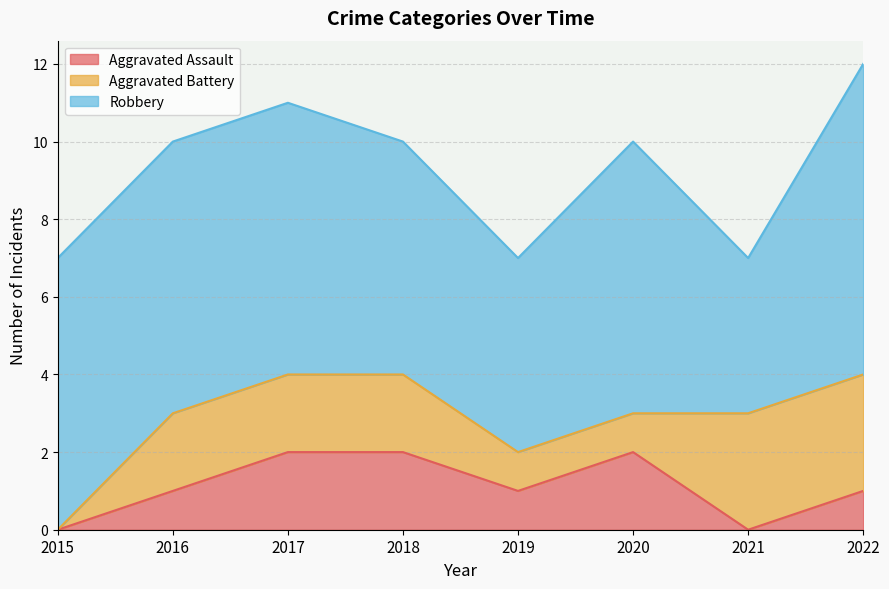

Reading left to right, extract all data points from this chart.

Aggravated Assault: 0	1	2	2	1	2	0	1
Aggravated Battery: 0	2	2	2	1	1	3	3
Robbery: 7	7	7	6	5	7	4	8